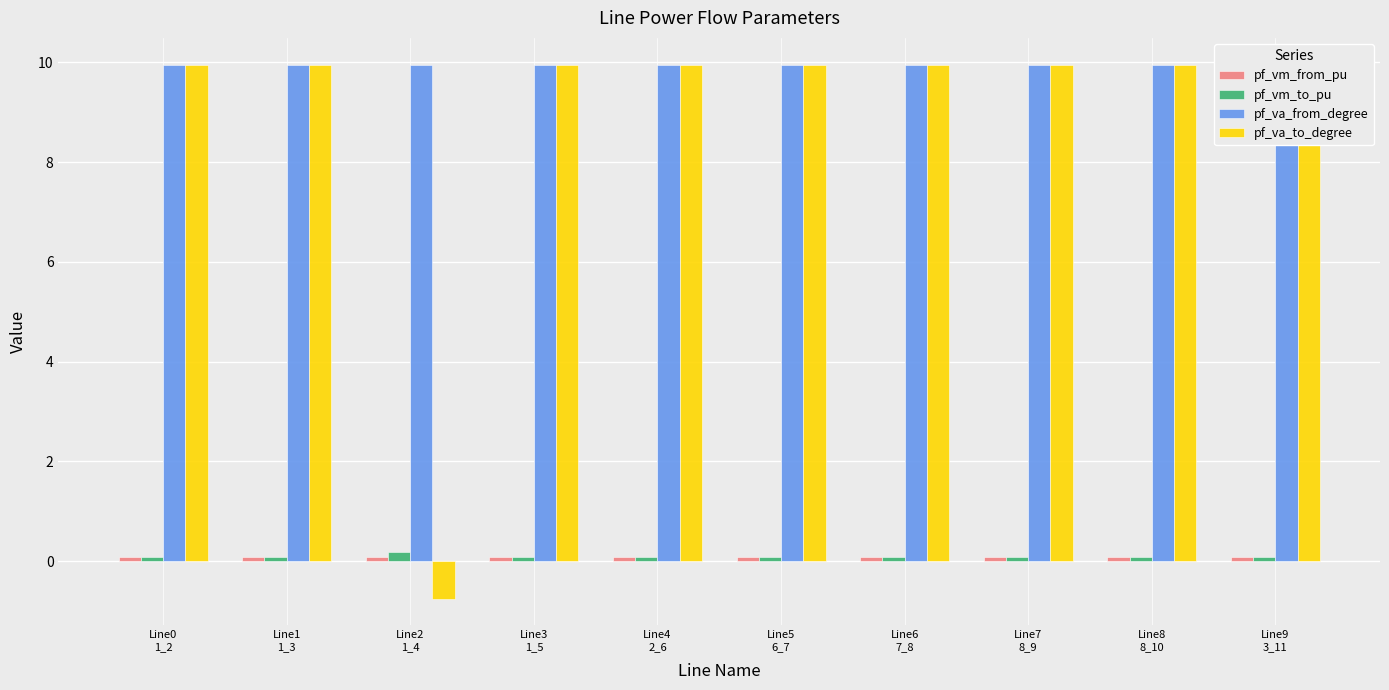

Is the value of pf_vm_to_pu at Line9
3_11 greater than the value of pf_va_from_degree at Line5
6_7?

No